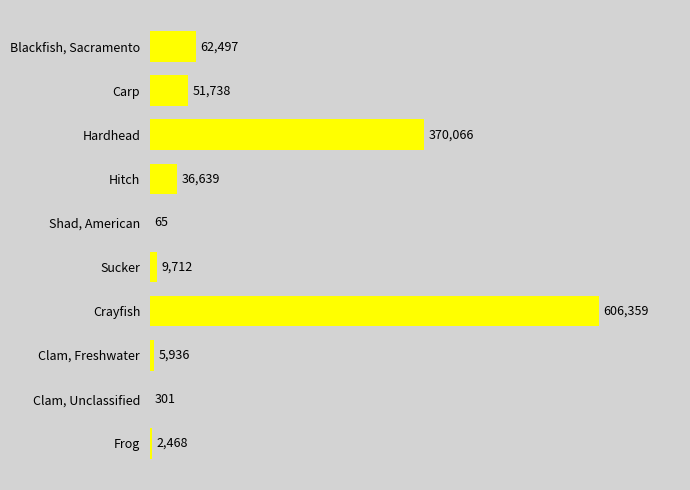

What is the maximum value shown in the chart?

606359